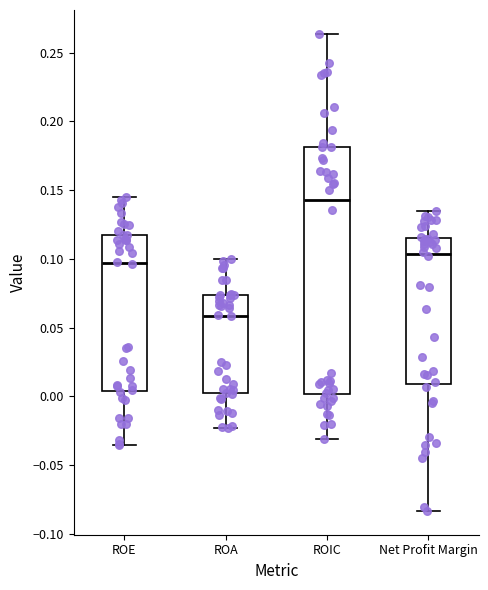

Reading left to right, read every box against the y-axis: the position of its median line, the range the box covers, and the ends of its whiskers. The values are not printed on the chart, so give them approximately, as read against the axis.

ROE: median 0.095, box 0.005 to 0.115, whiskers -0.035 to 0.145
ROA: median 0.060, box 0.005 to 0.075, whiskers -0.025 to 0.100
ROIC: median 0.145, box 0.000 to 0.180, whiskers -0.030 to 0.265
Net Profit Margin: median 0.105, box 0.010 to 0.115, whiskers -0.085 to 0.135